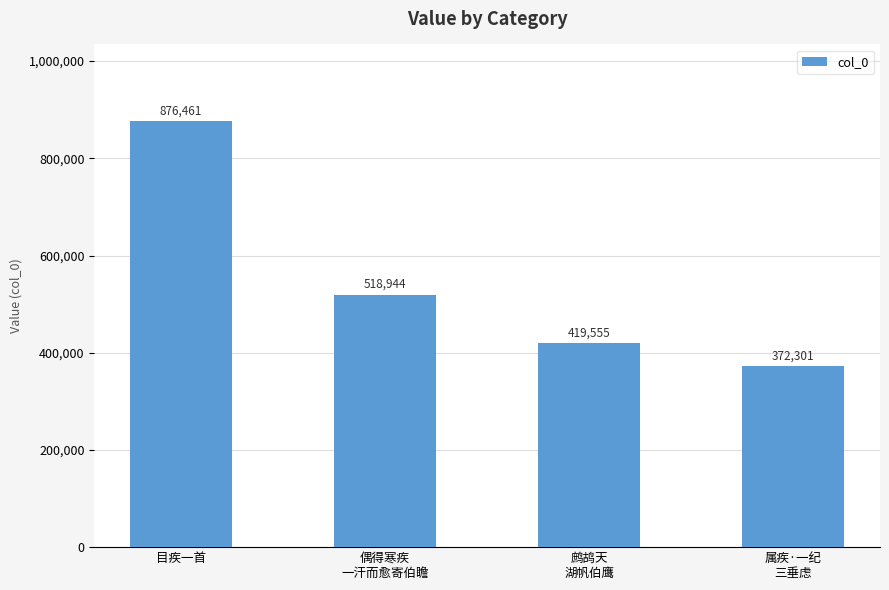

Are the bars horizontal?

No